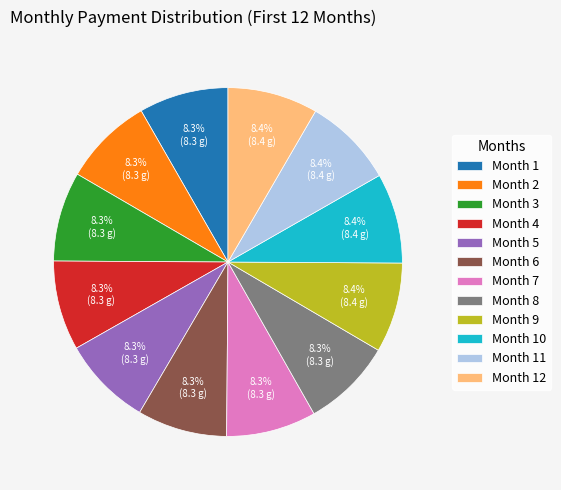

How many slices are in this pie chart?

12